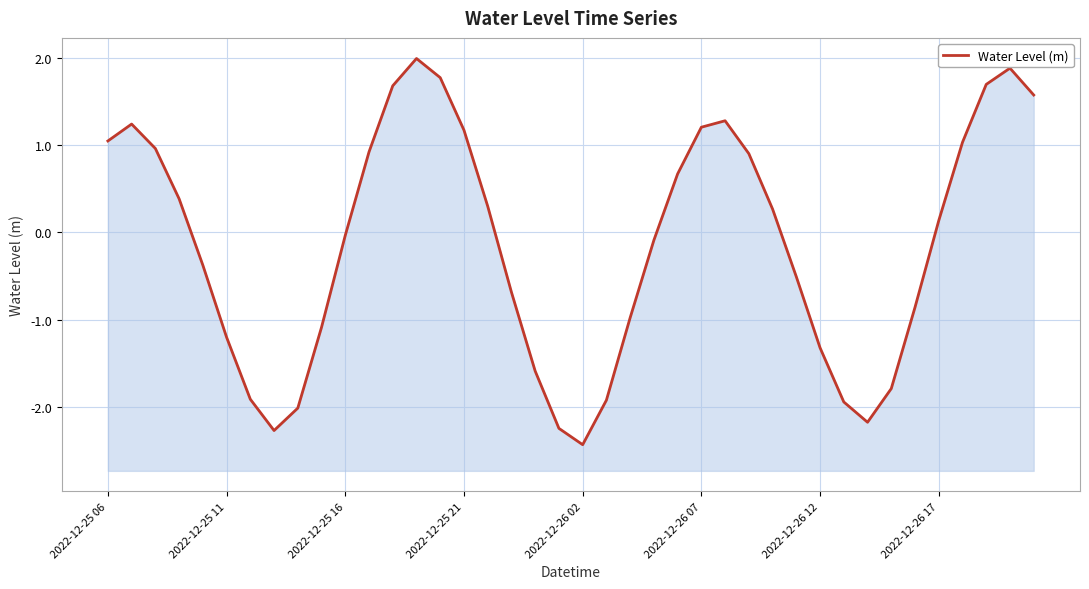

Count the number of values greater than 0.

20